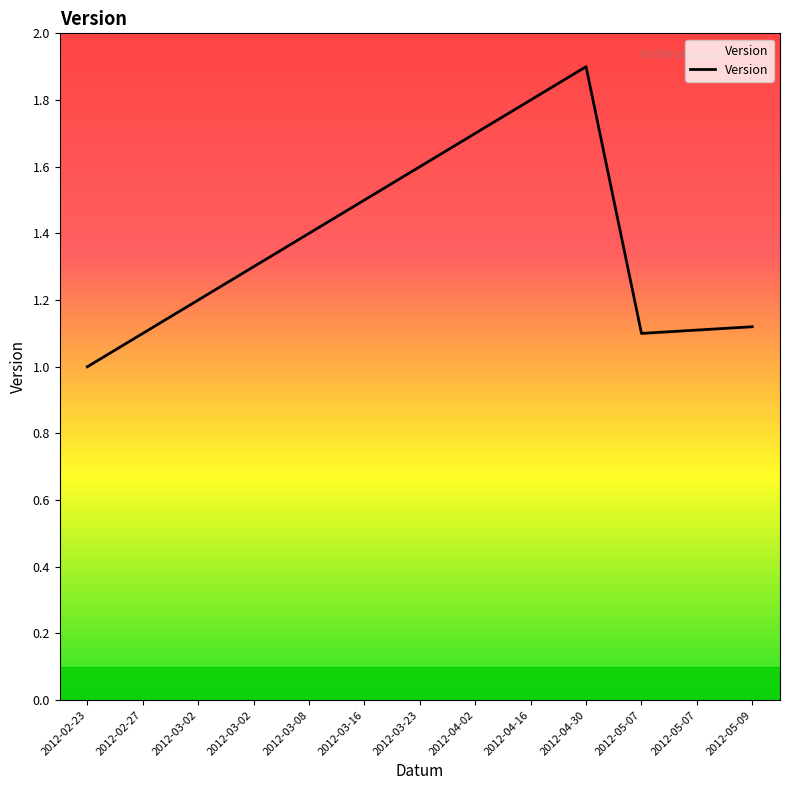

Is it true that the value at 2012-03-08 is 0.8?

False